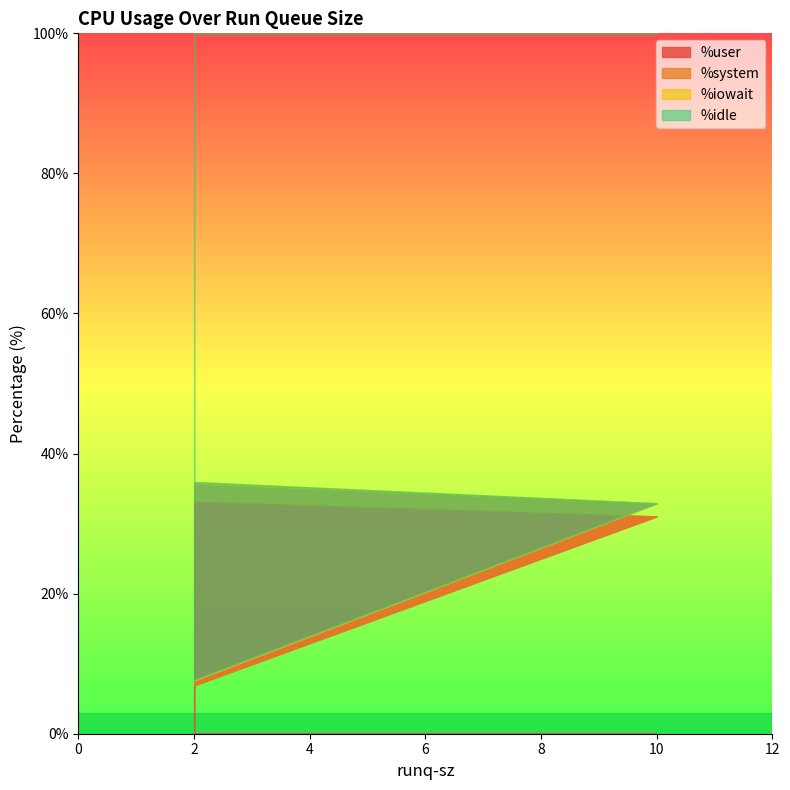

What are all the series names shown in the legend?

%user, %system, %iowait, %idle